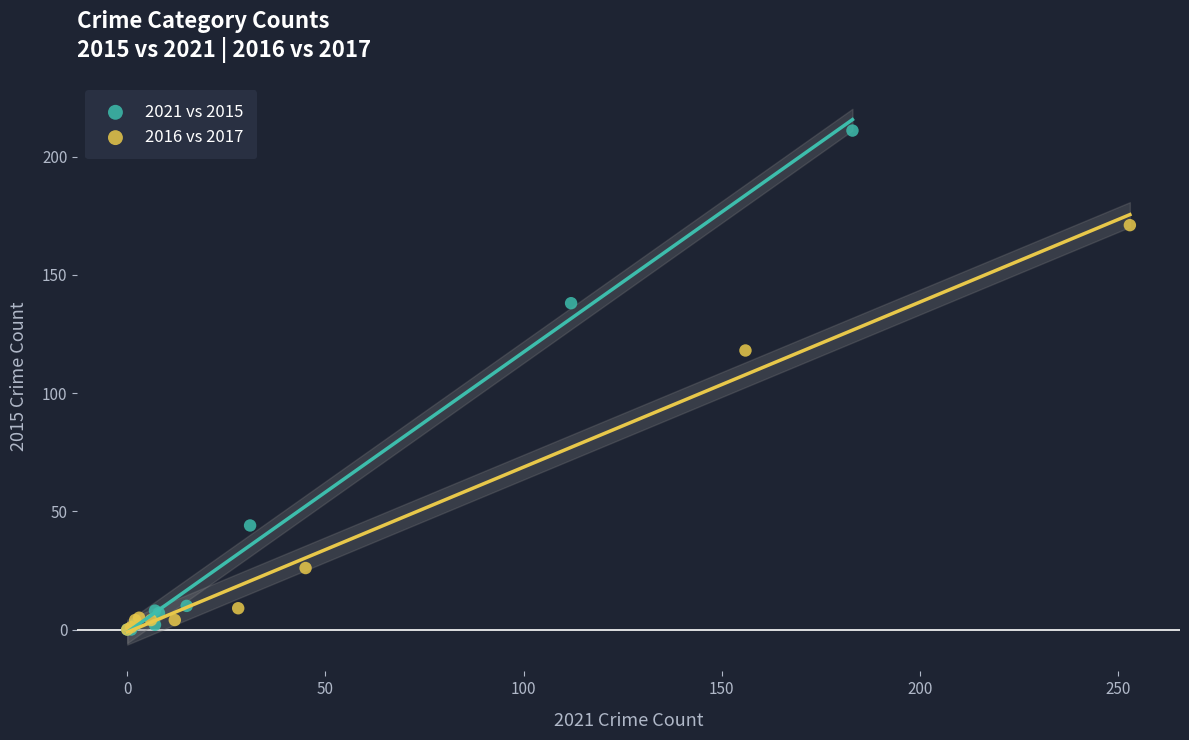

Which series has the widest spread of Y values?

2021 vs 2015